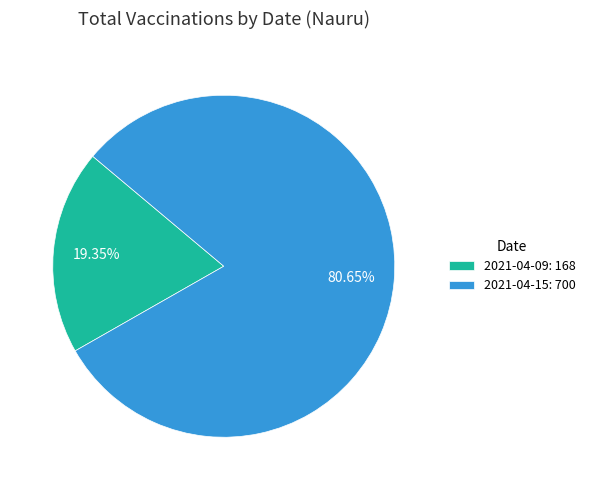

Does 2021-04-09: 168 represent more than half of the total?

No